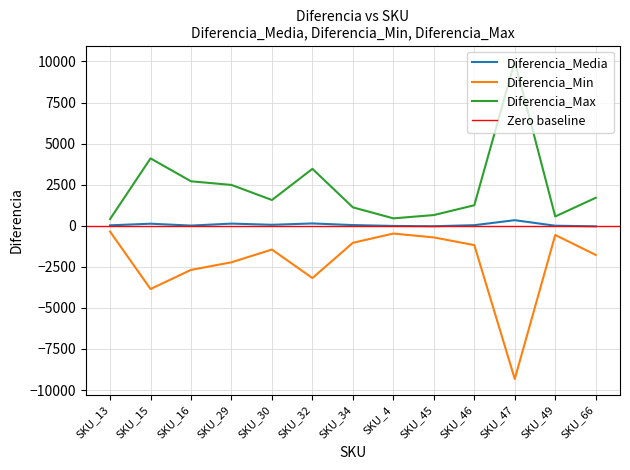

At which category is the sum across all series the highest?

SKU_47